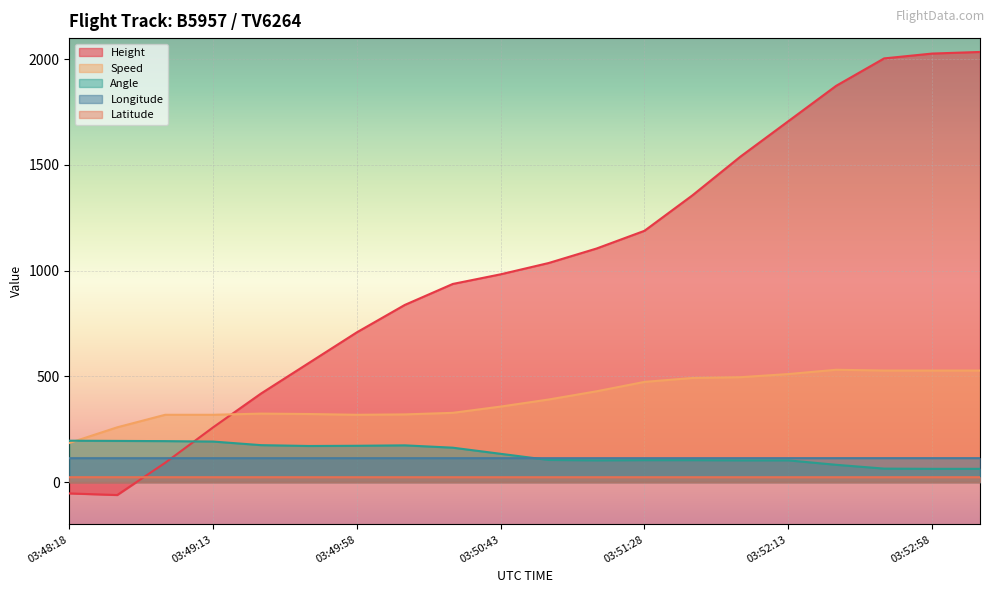

After their last crossing, which series has the higher values: Speed or Angle?

Speed